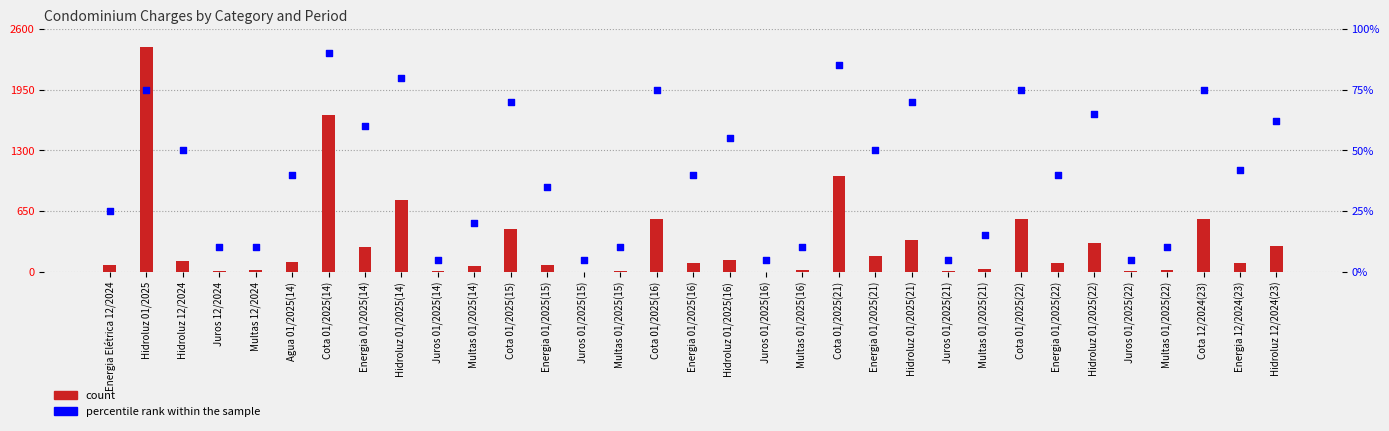

At which category is the sum across all series the highest?

Hidroluz 01/2025